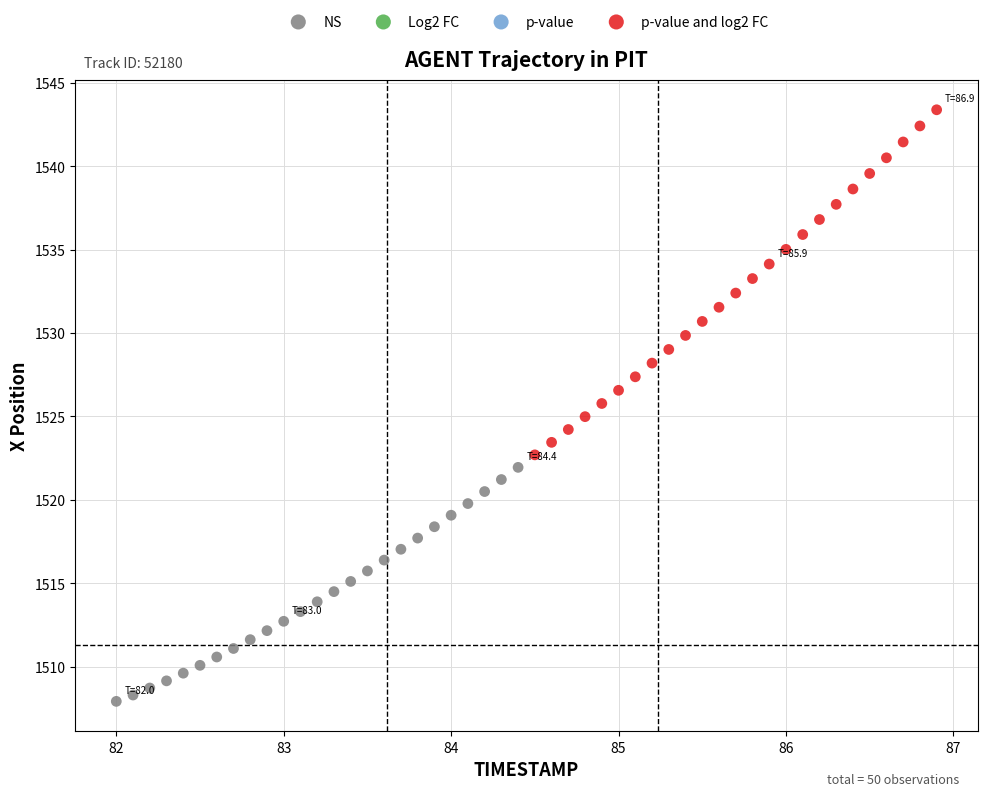

Which series reaches the minimum Y coordinate?

NS